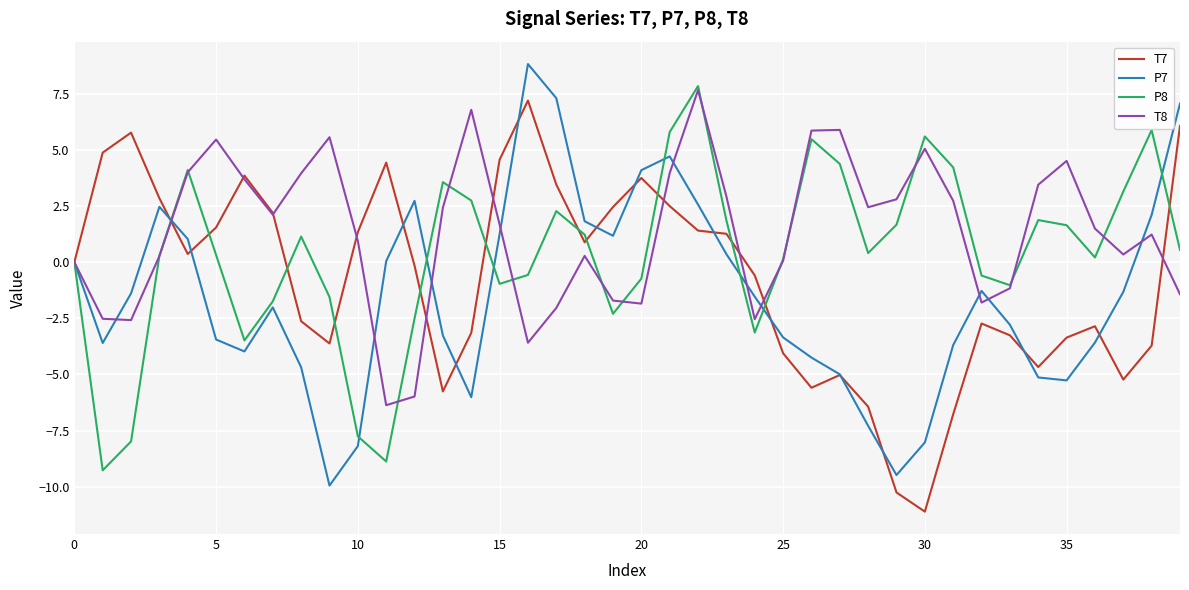

What is the smallest value displayed?

-11.1